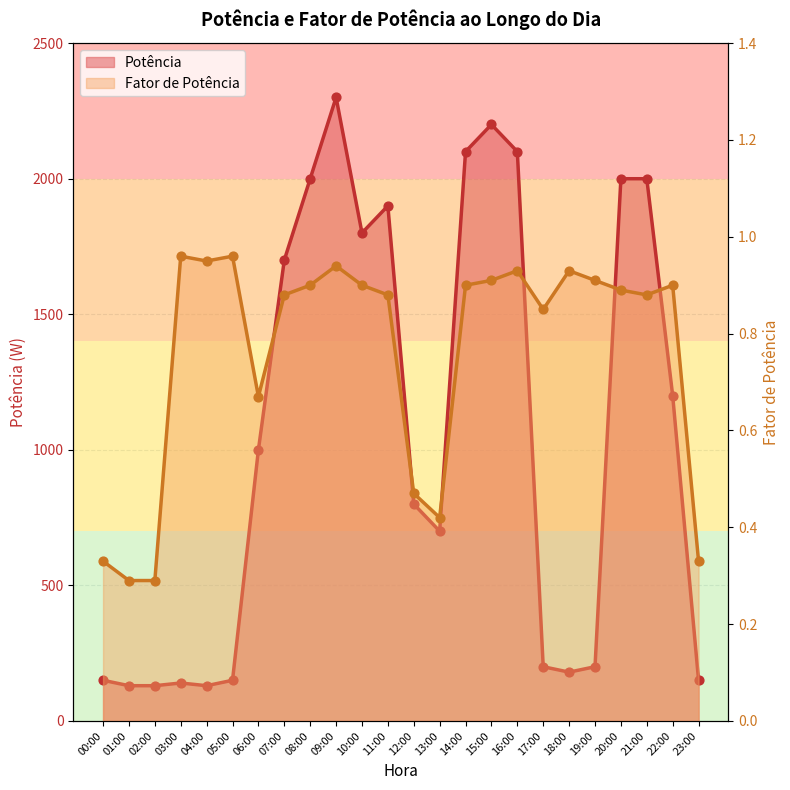

Which series has the largest Y range (max minus min)?

Potência